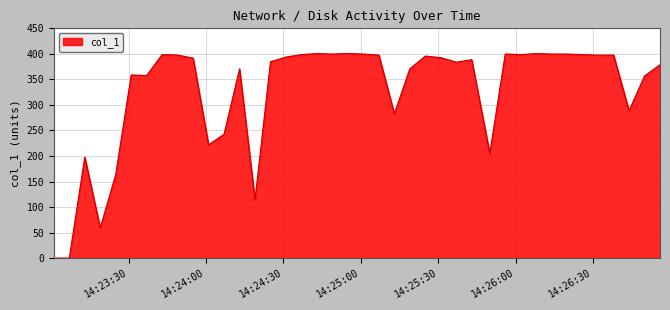

What is the maximum value shown in the chart?

400.7